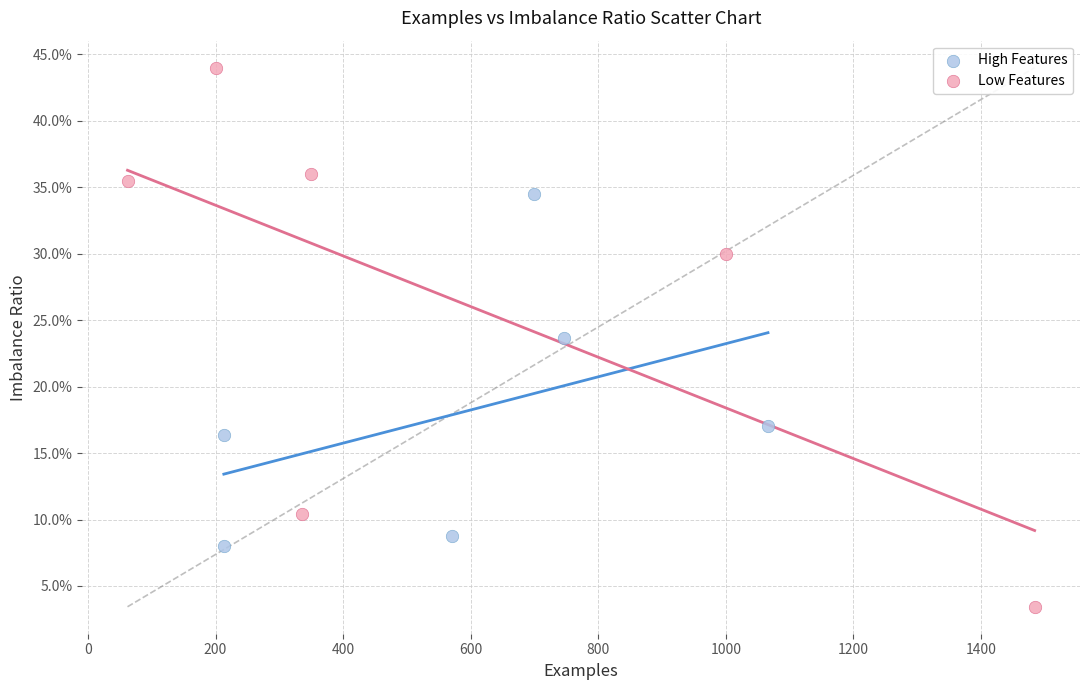

Which series reaches the maximum Y coordinate?

Low Features